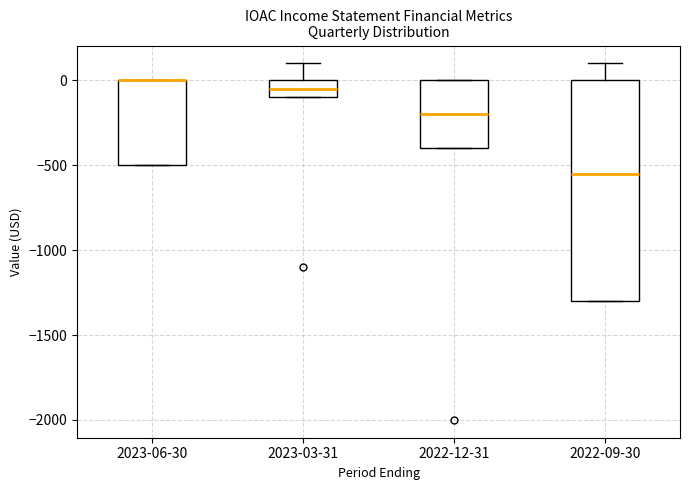

Where is the lower edge of the box for 2022-12-31 on the y-axis? The values are not printed on the chart, so give them approximately, as read against the axis.

-400